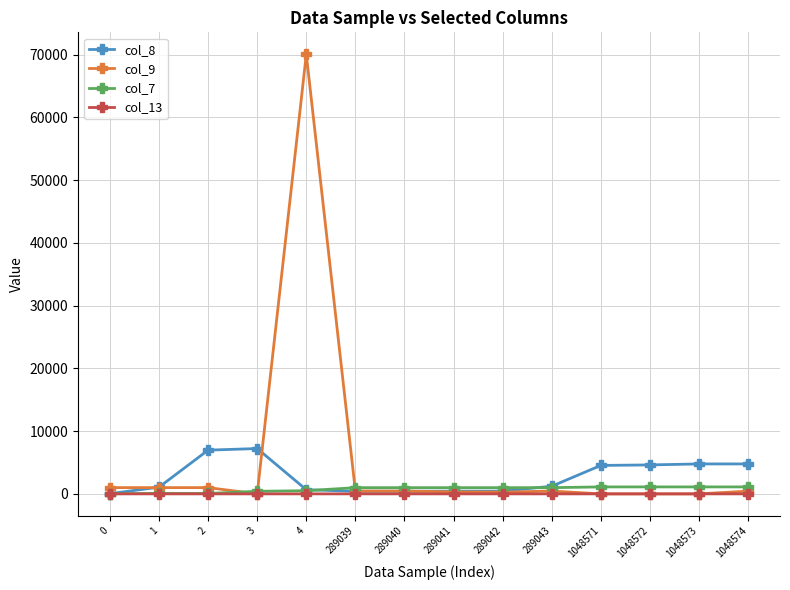

True or false: col_8 has more than 0 points higher than both neighbors.

True